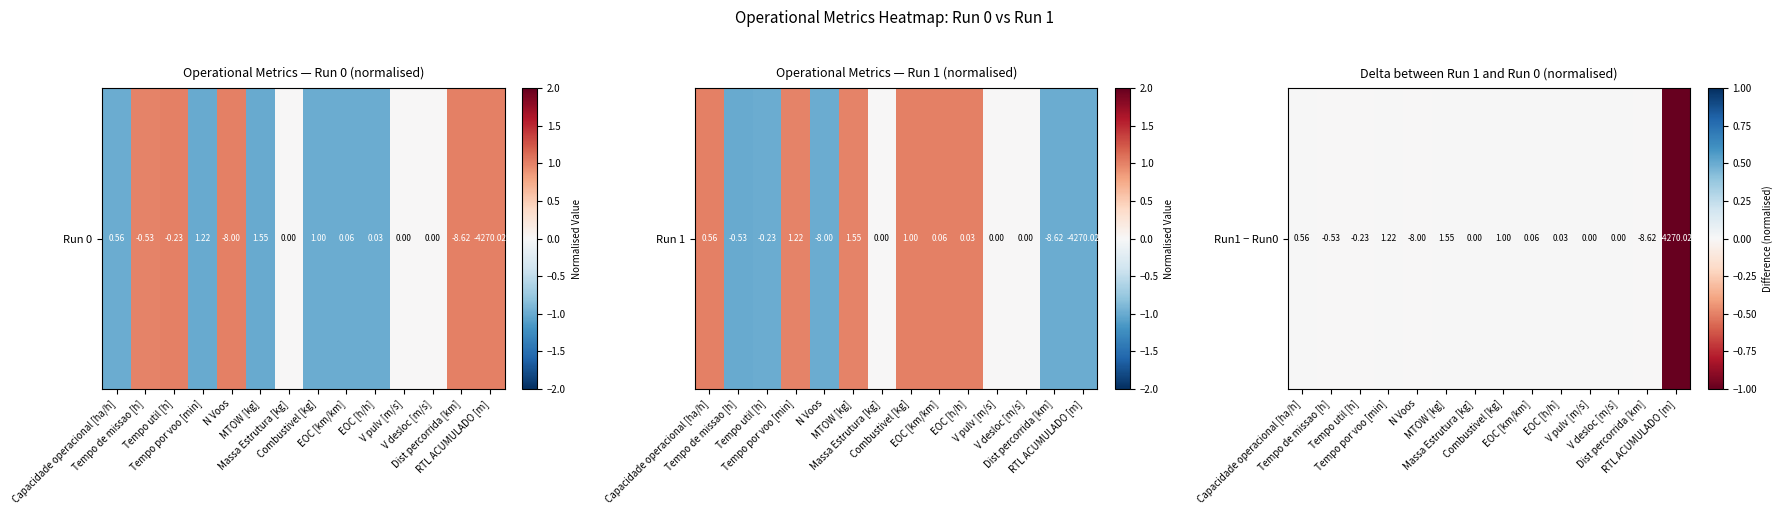

The chart shows a value of 0.5 at V desloc [m/s]. True or false?

False